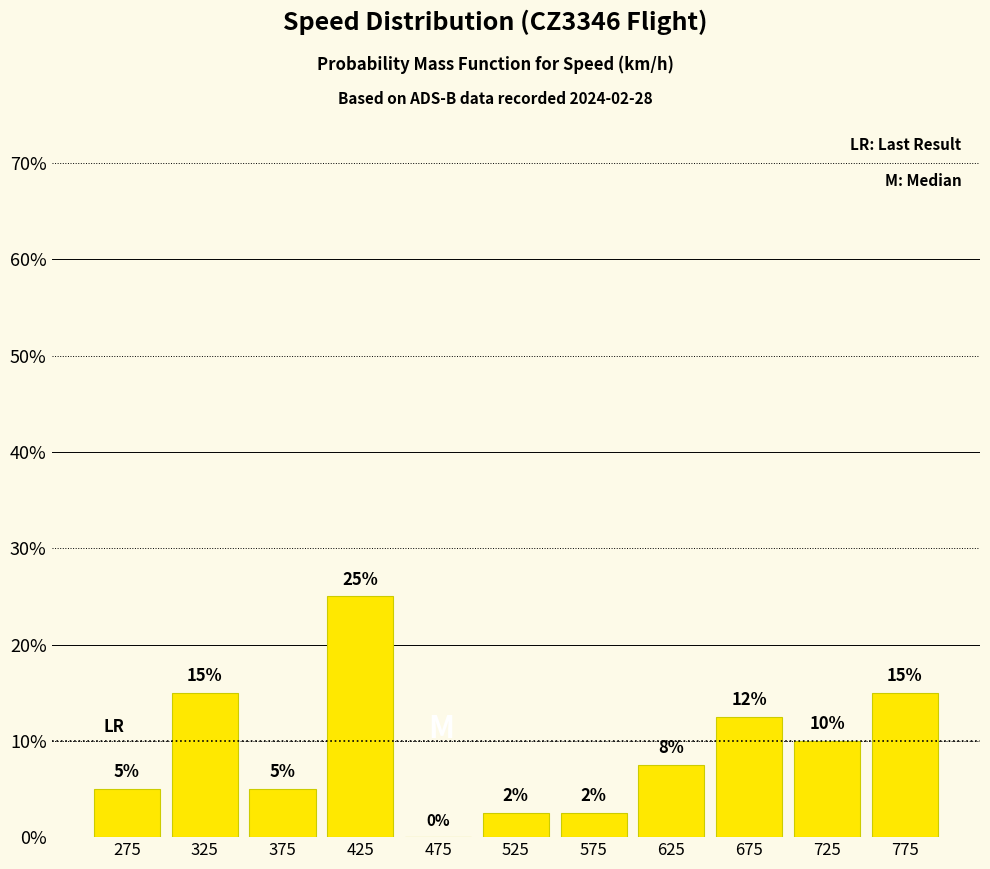

Over which range of the x-axis is the bar tallest?

400 to 450